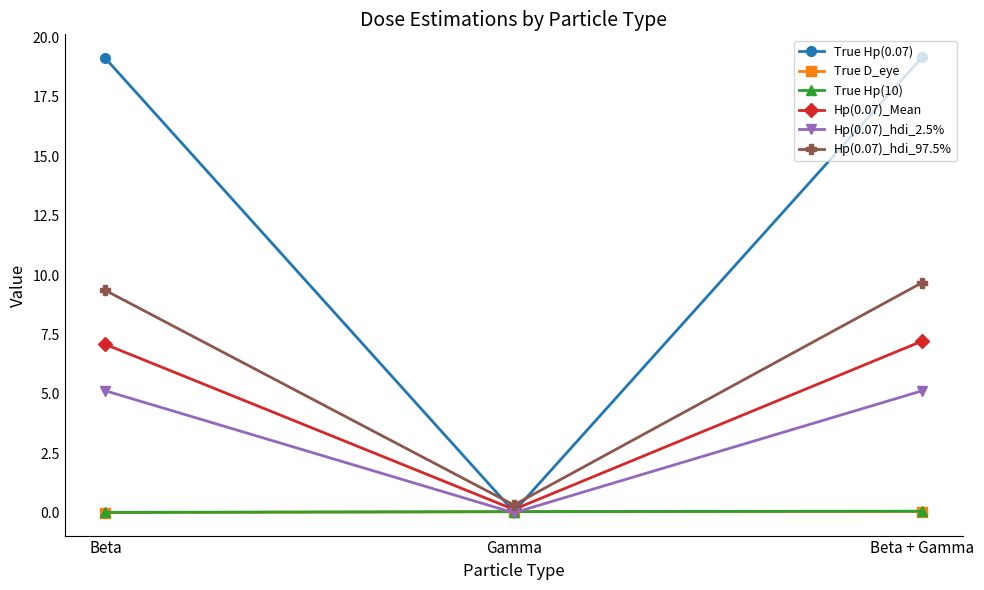

Is it true that Hp(0.07)_Mean equals 7.2 at Beta + Gamma?

True